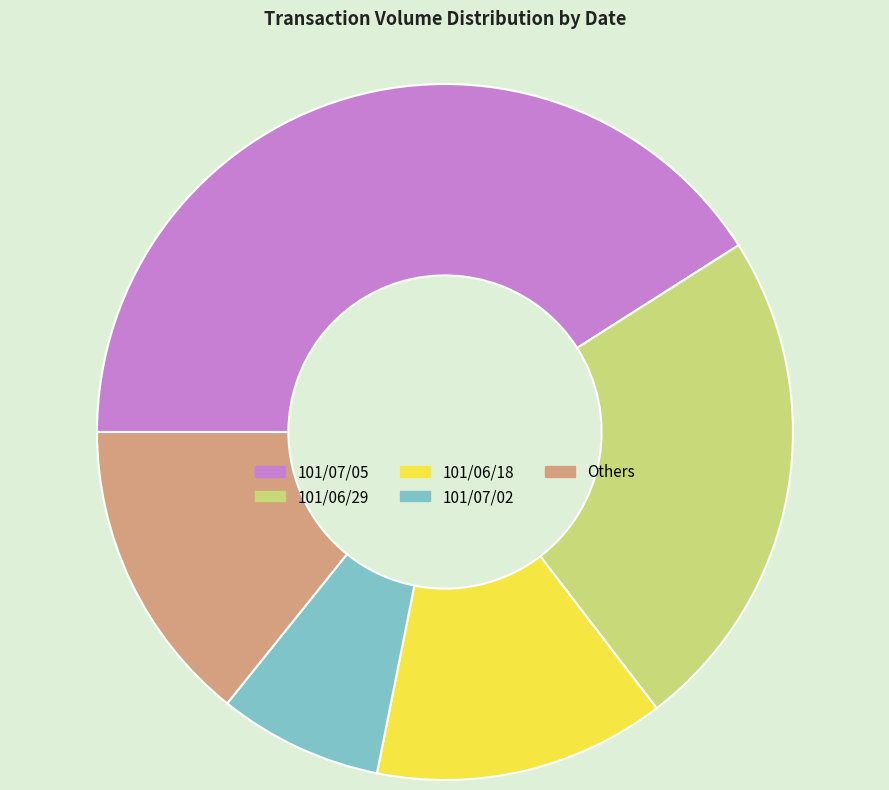

How many slices are in this pie chart?

5